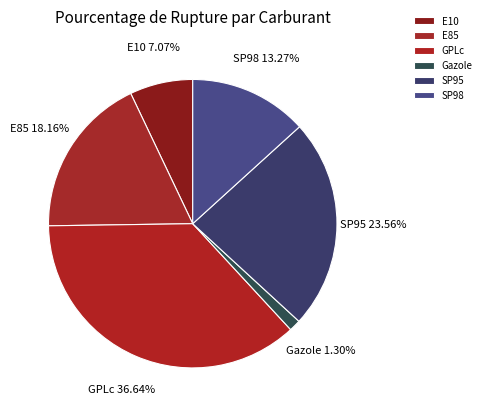

What percentage is the GPLc slice, to the nearest percent?

37%